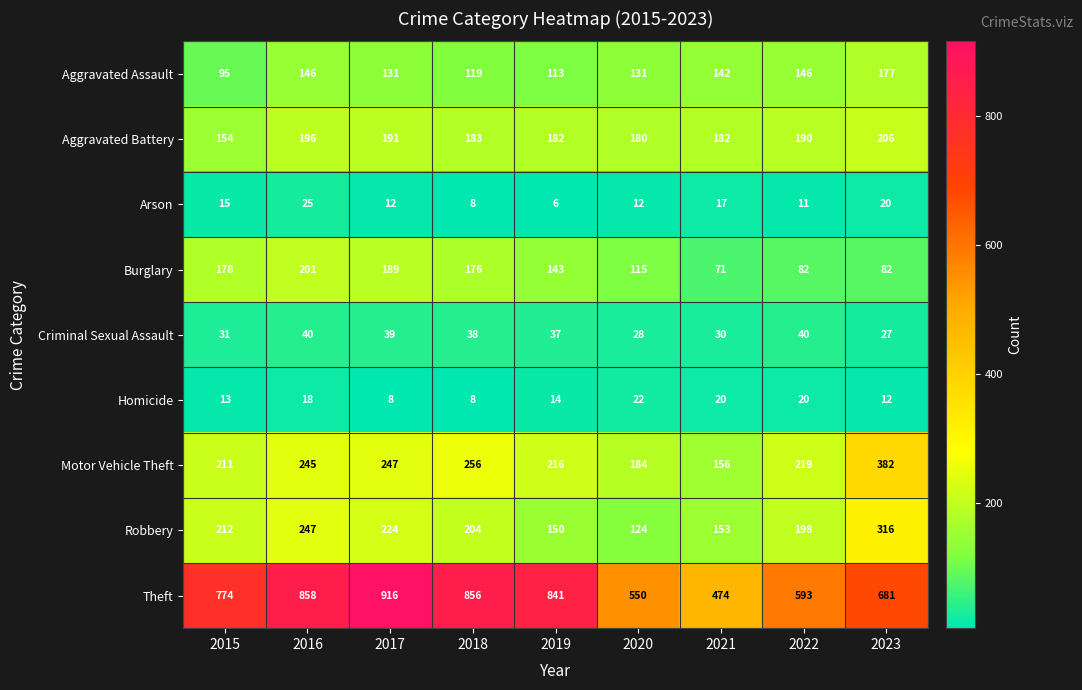

Which series has the largest total across all categories?

Theft